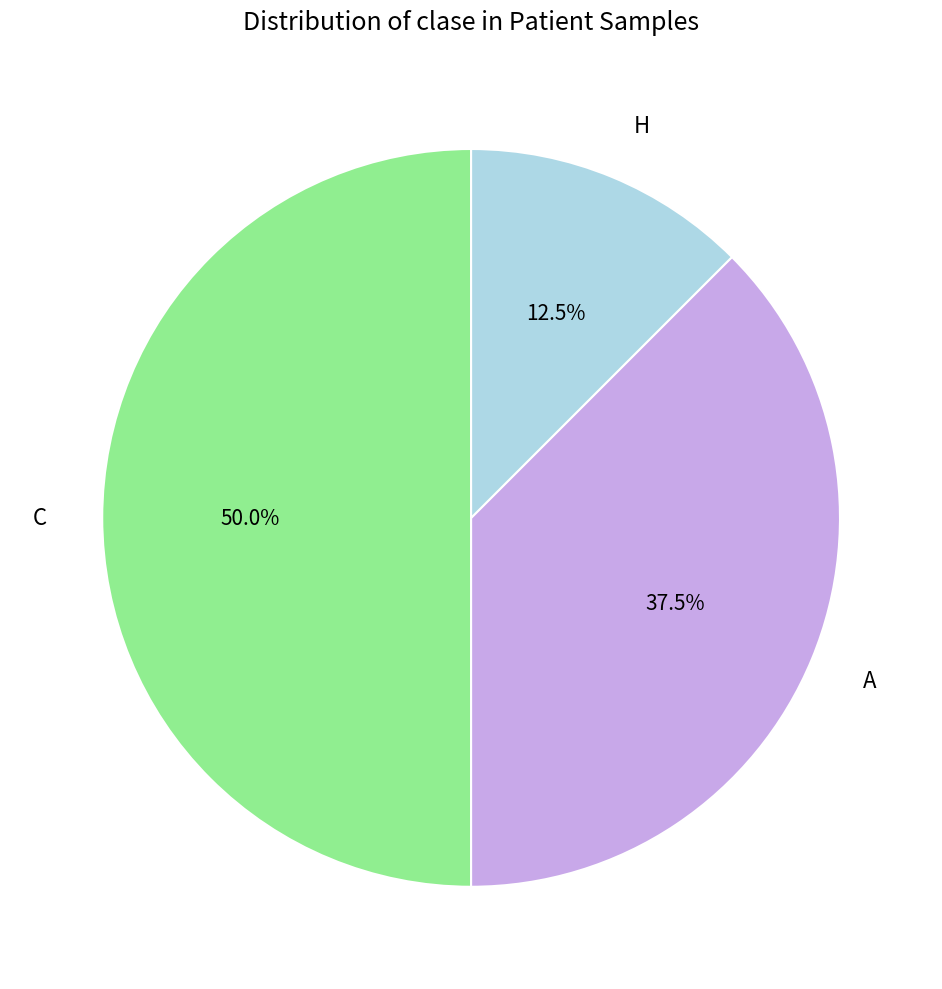

Rank the categories by value from lowest to highest.

H, A, C